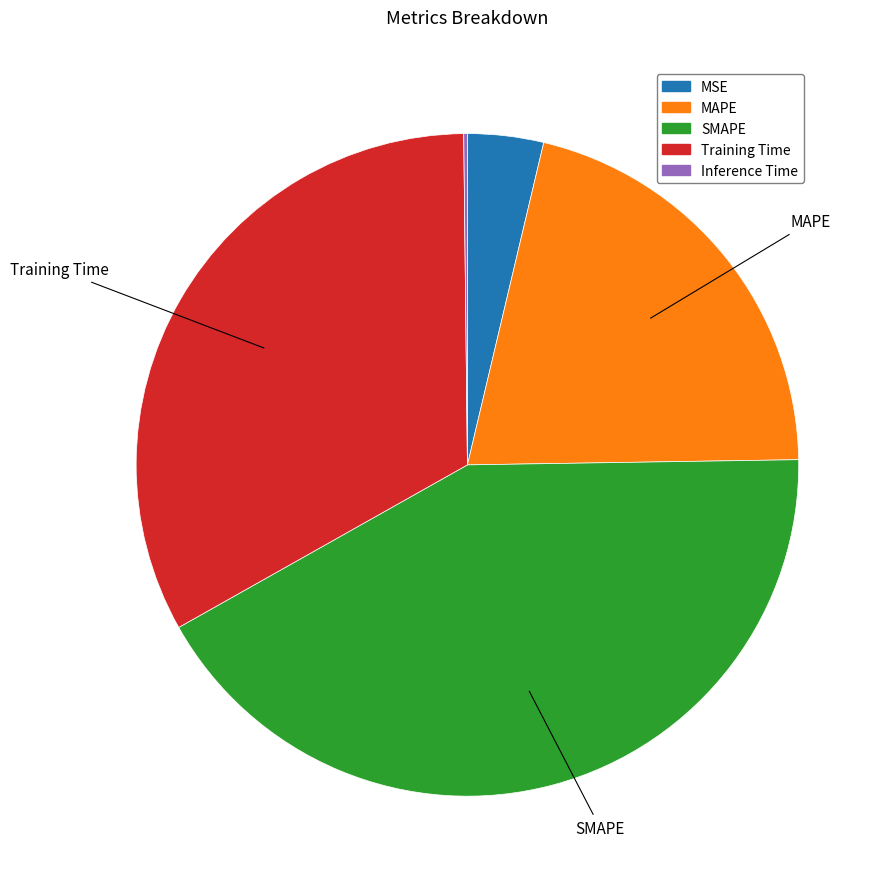

Which slice is the largest?

SMAPE